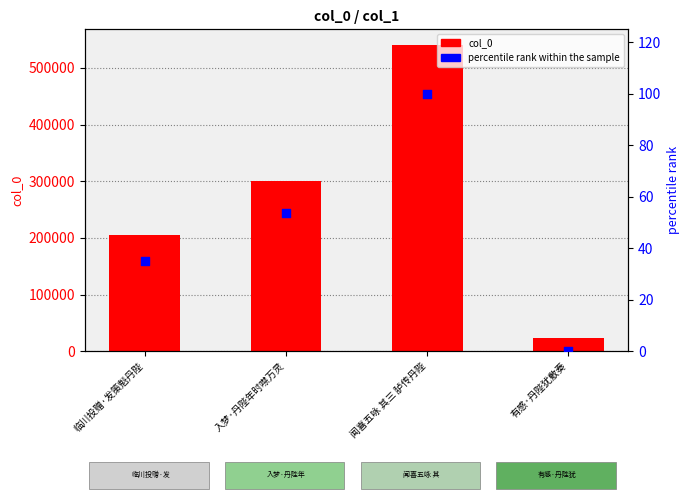

What are all the series names shown in the legend?

col_0, percentile rank within the sample